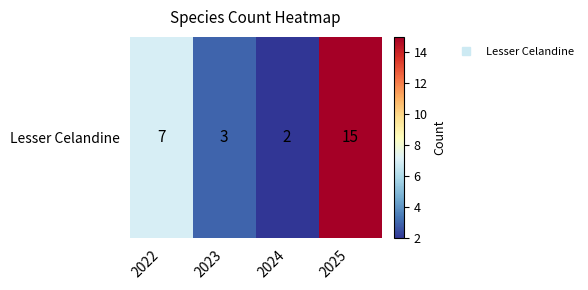

Where does the data first go above 7?

2025